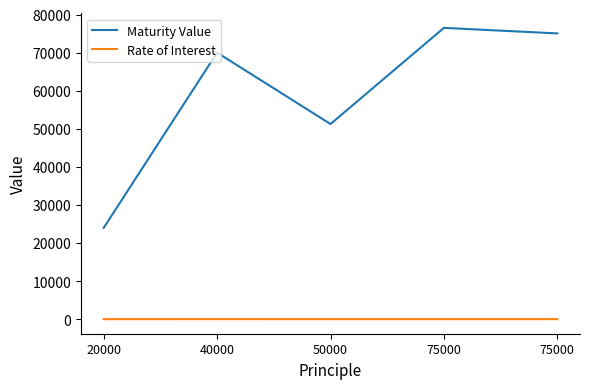

Is the value of Maturity Value at 50000 greater than the value of Rate of Interest at 20000?

Yes